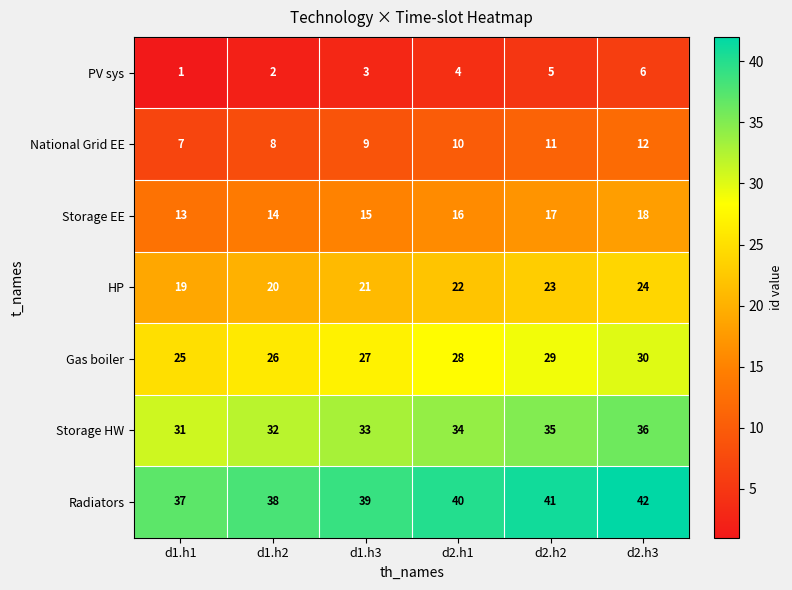

Rank the series at d2.h2 from highest to lowest value.

Radiators, Storage HW, Gas boiler, HP, Storage EE, National Grid EE, PV sys